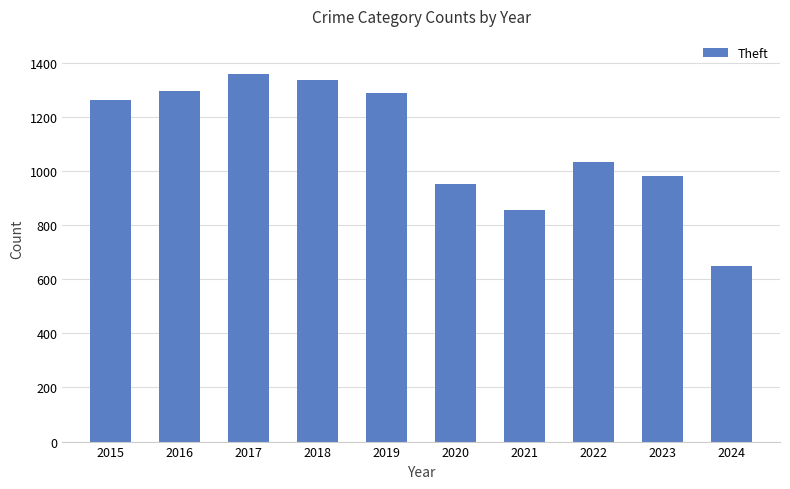

What is the value of the 4th bar from the left?

1337